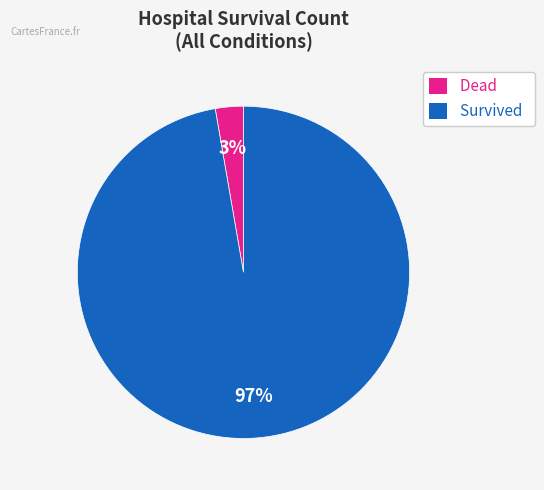

Which category accounts for the majority?

Survived